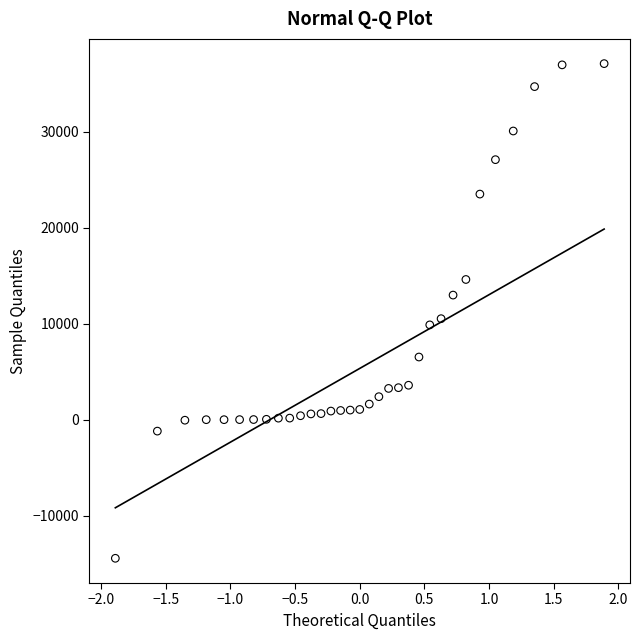

What is the range of Y values (max minus min)?

51555.0